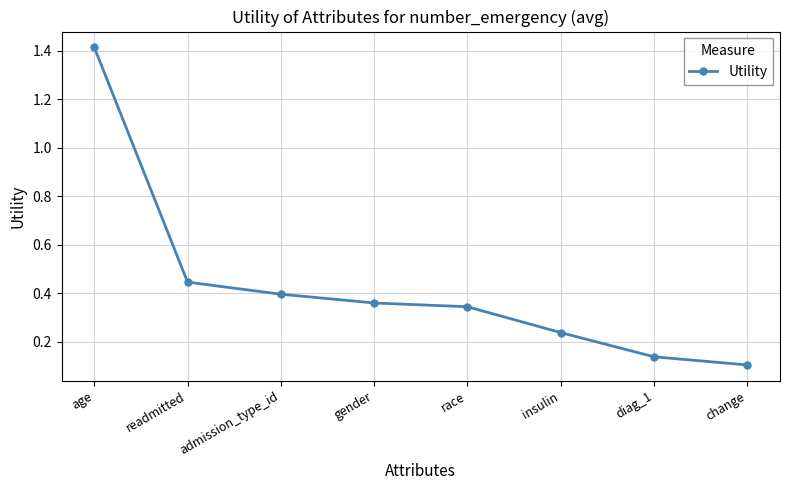

At which category does the chart reach its peak across all series?

age